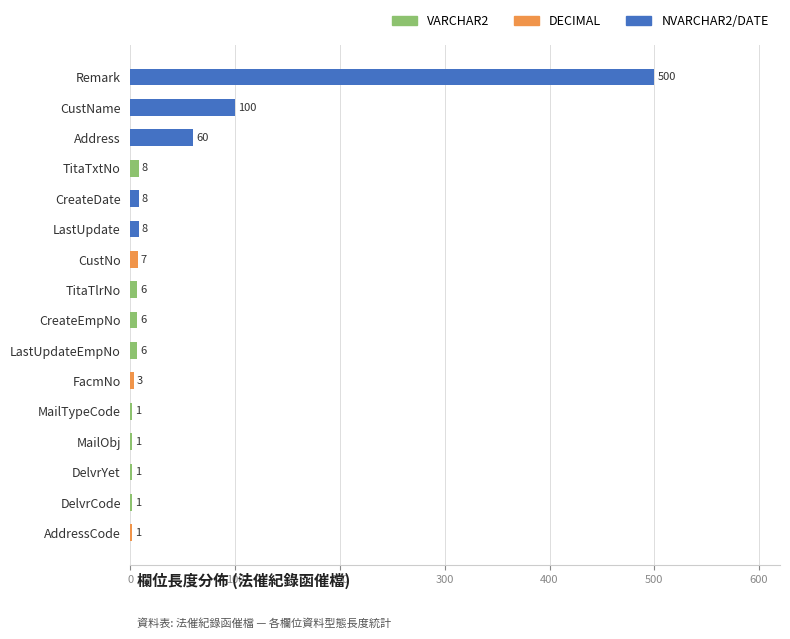

Where is DECIMAL nearest to the value 3?

FacmNo